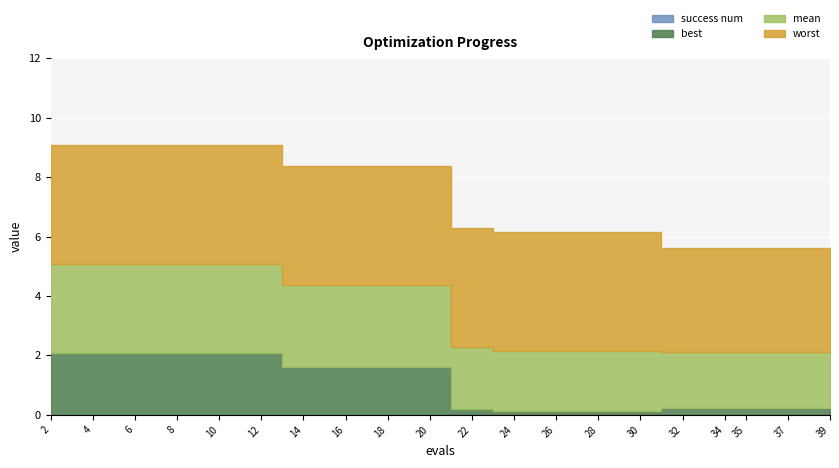

True or false: mean and best intersect in this chart.

False